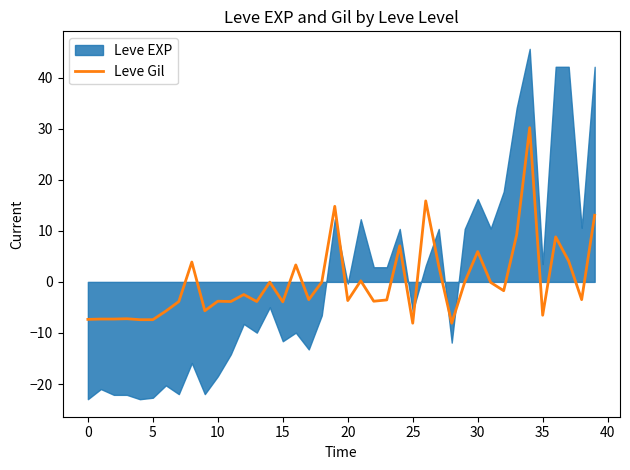

What is the maximum value for Leve Gil?

30.2